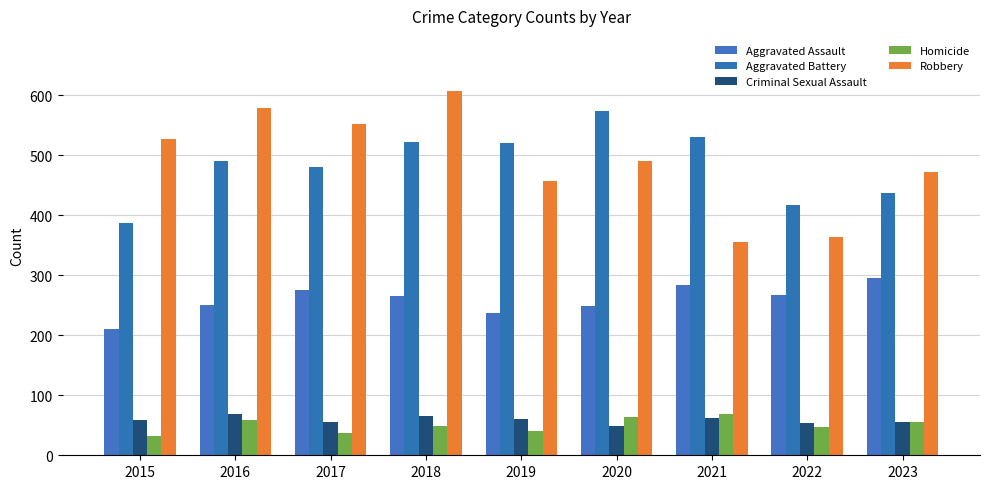

Read the Criminal Sexual Assault value at 2017, to the nearest 5.

55